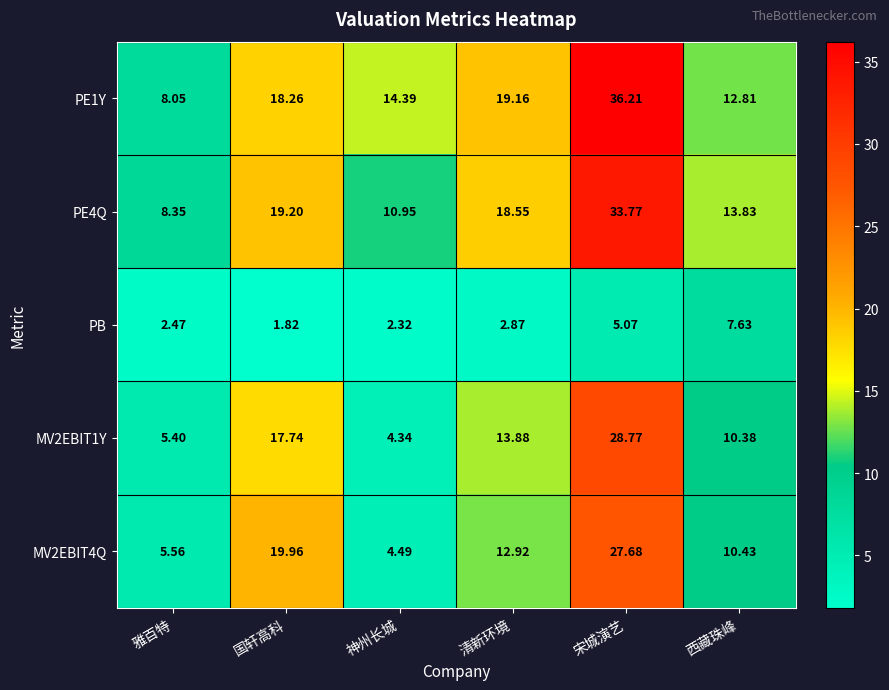

Which series has the largest range (max minus min)?

PE1Y